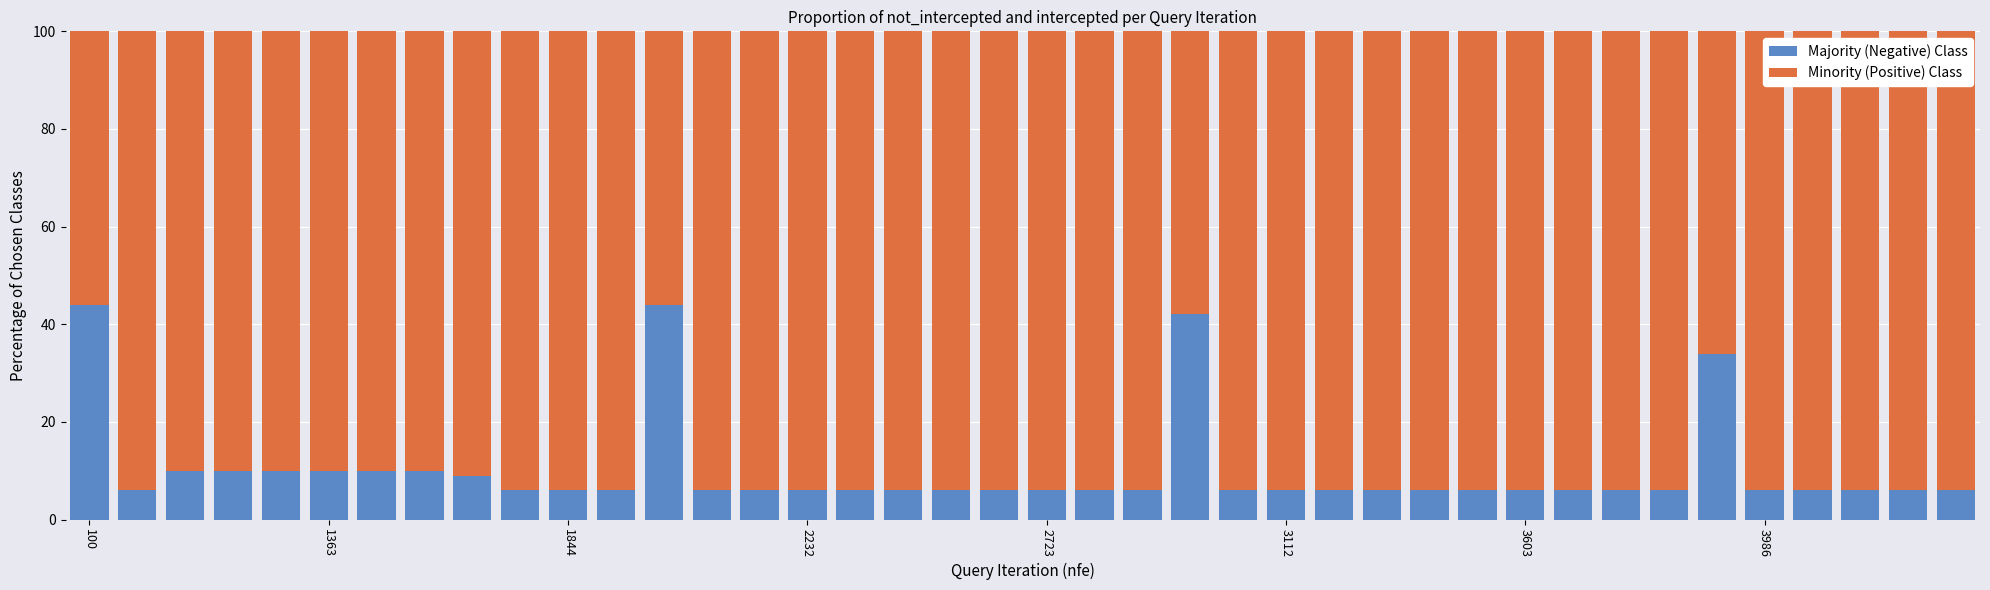

What is the difference between the second highest and second lowest values in the Majority (Negative) Class series?

38